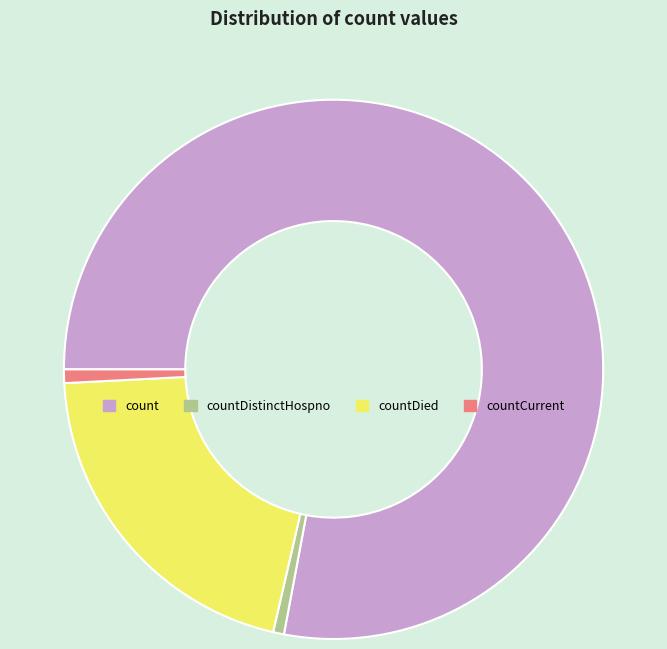

Is there any slice that represents more than half of the pie?

Yes